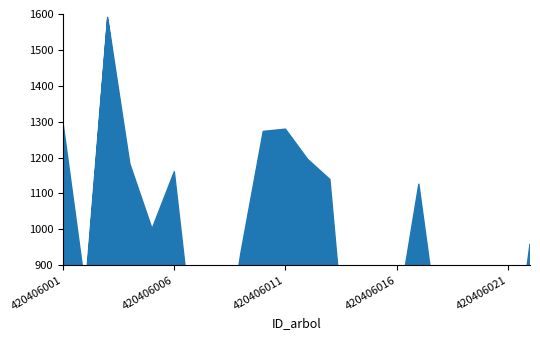

List the labels in order of dbh value, smallest first.

420406008, 420406021, 420406014, 420406015, 420406007, 420406020, 420406018, 420406016, 420406019, 420406002, 420406009, 420406022, 420406005, 420406017, 420406013, 420406006, 420406012, 420406004, 420406010, 420406001, 420406011, 420406003